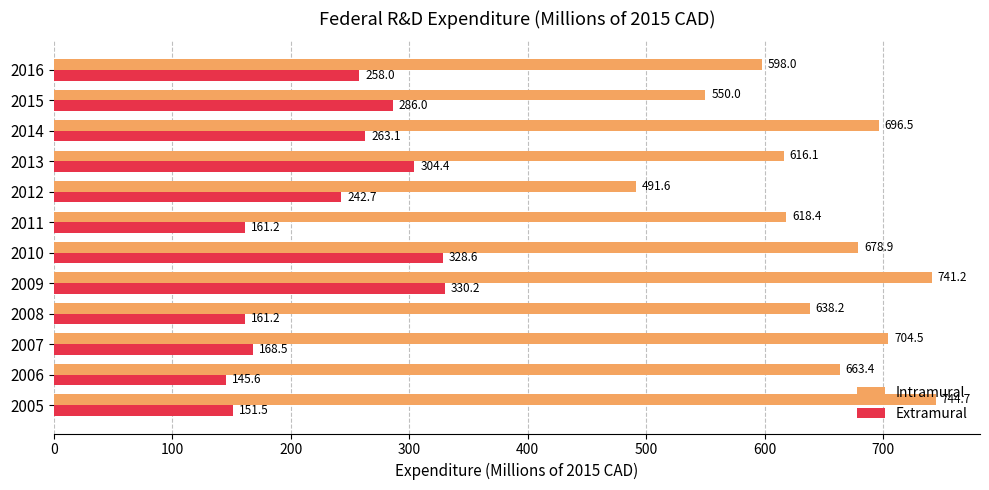

The Intramural series shows 616.1 at 2013. True or false?

True